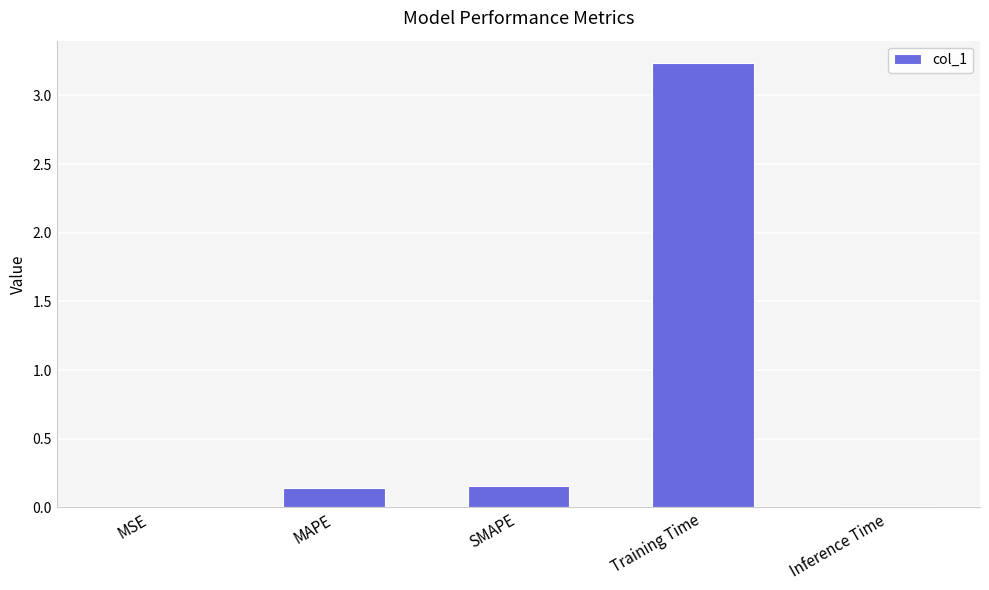

Which label corresponds to the largest value in the chart?

Training Time